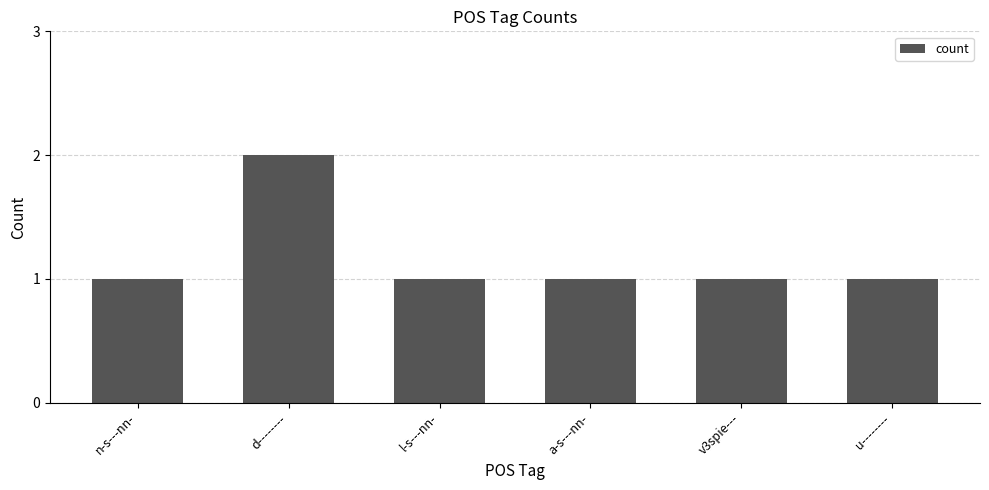

The chart shows a value of 2 at n-s---nn-. True or false?

False